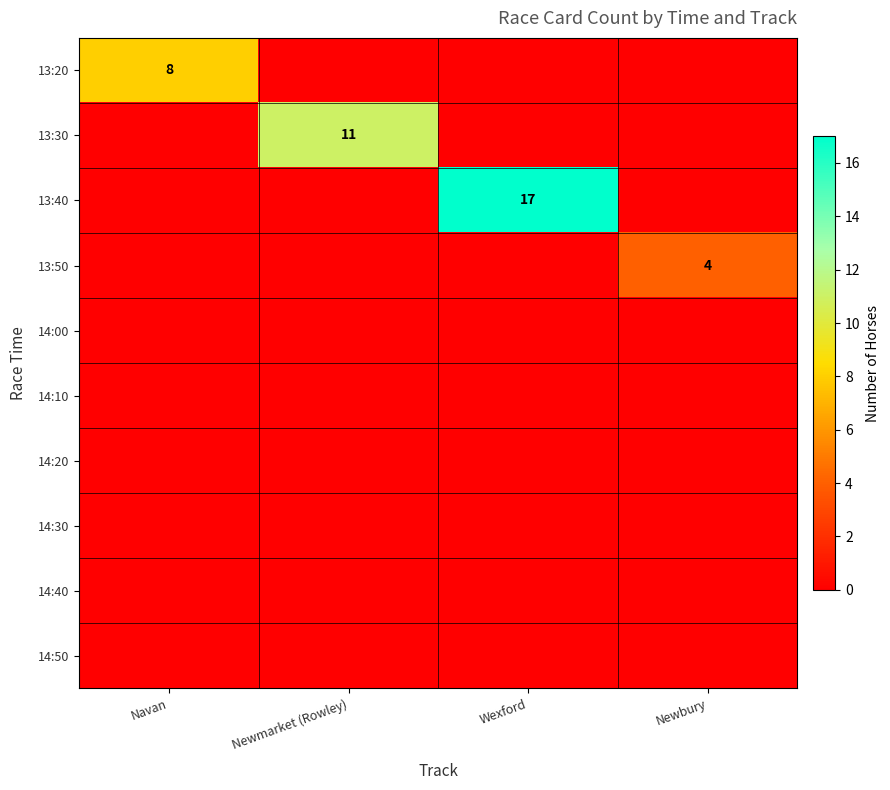

Is the value of 13:20 at Wexford greater than the value of 14:10 at Newbury?

No